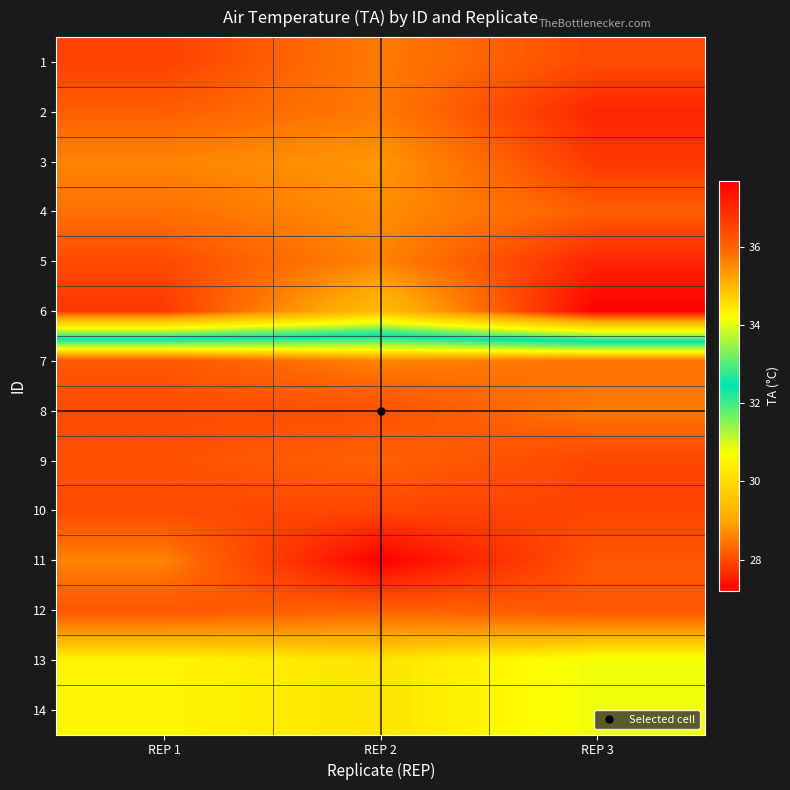

What is the spread (max minus min) of values at REP 1?

8.6